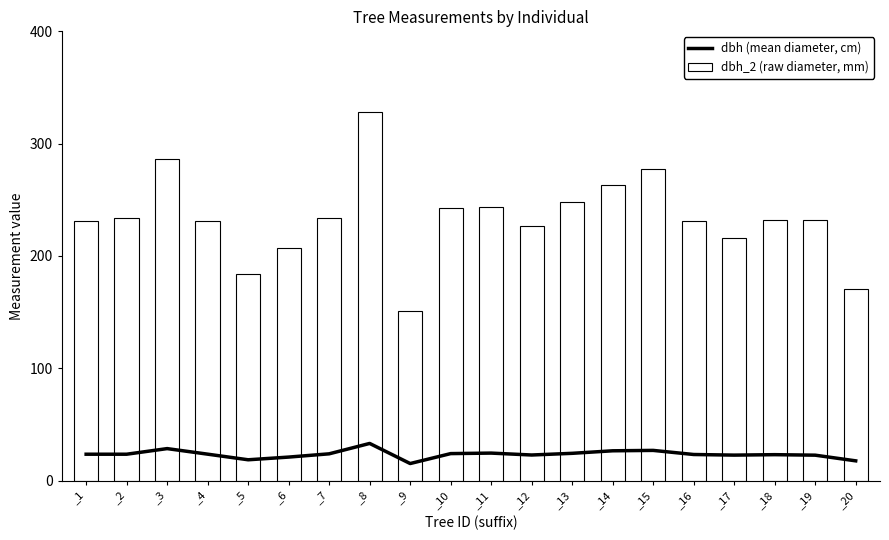

Is the value of dbh_2 (raw diameter, mm) at _8 greater than the value of dbh (mean diameter, cm) at _10?

Yes